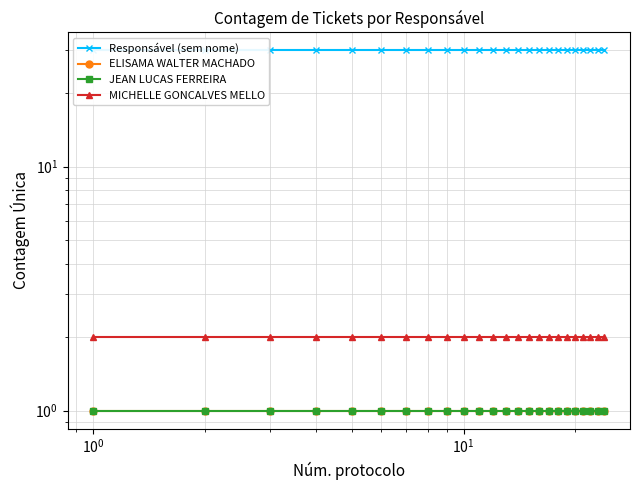

What is the minimum value shown in the chart?

1